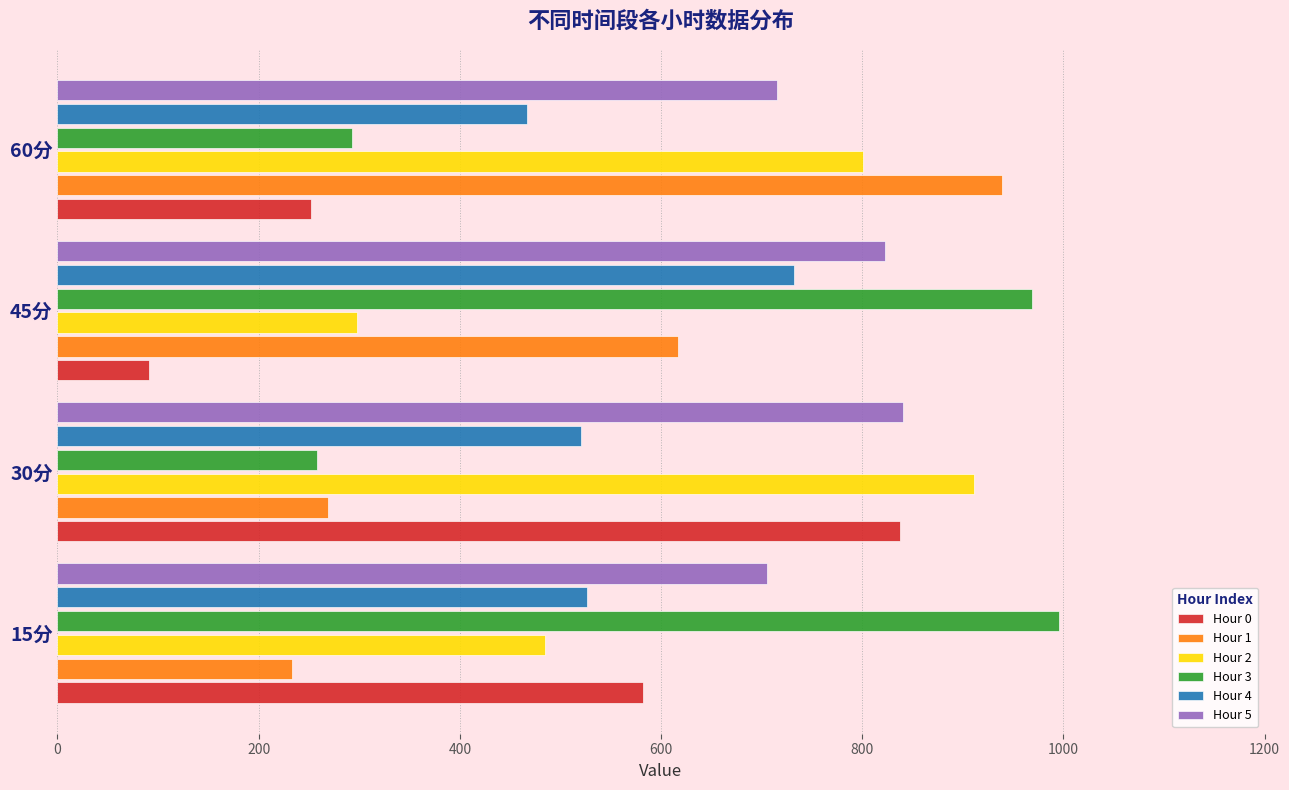

The Hour 1 series shows 385.6 at 30分. True or false?

False